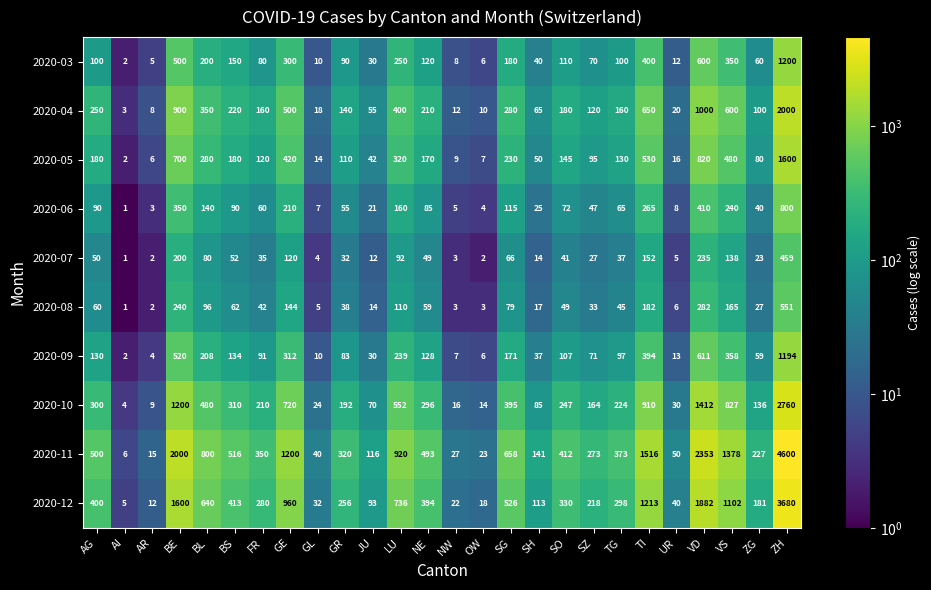

What is the difference between the maximum and minimum values in the 2020-11 series?

4594